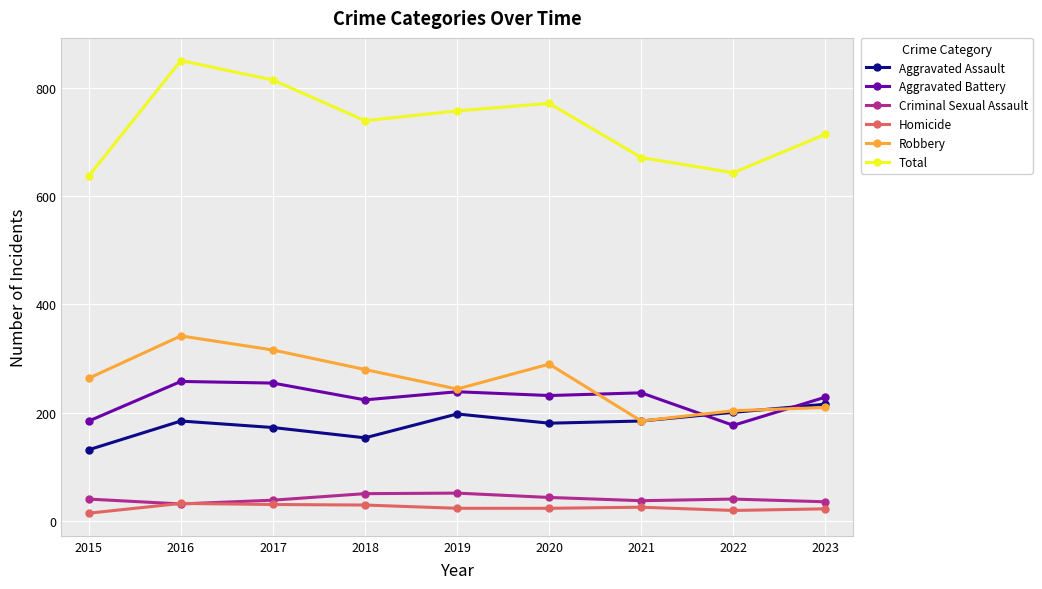

What is the lowest value of the Aggravated Battery series?

177